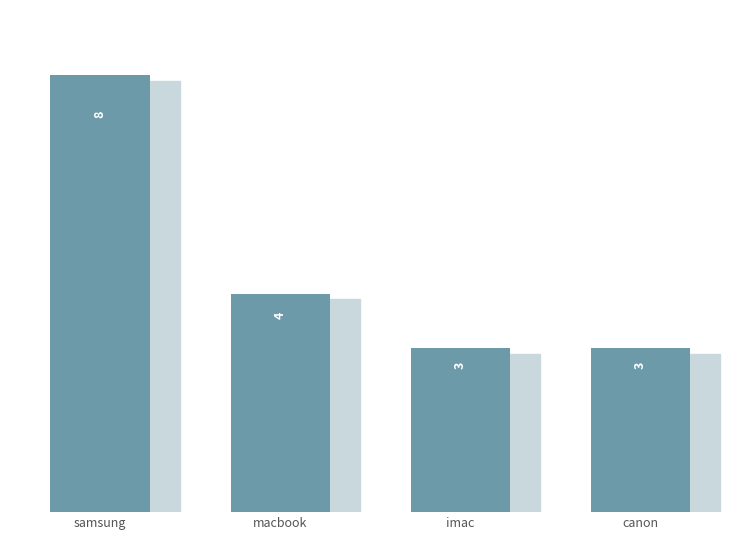

Which category has the highest value across all series?

samsung